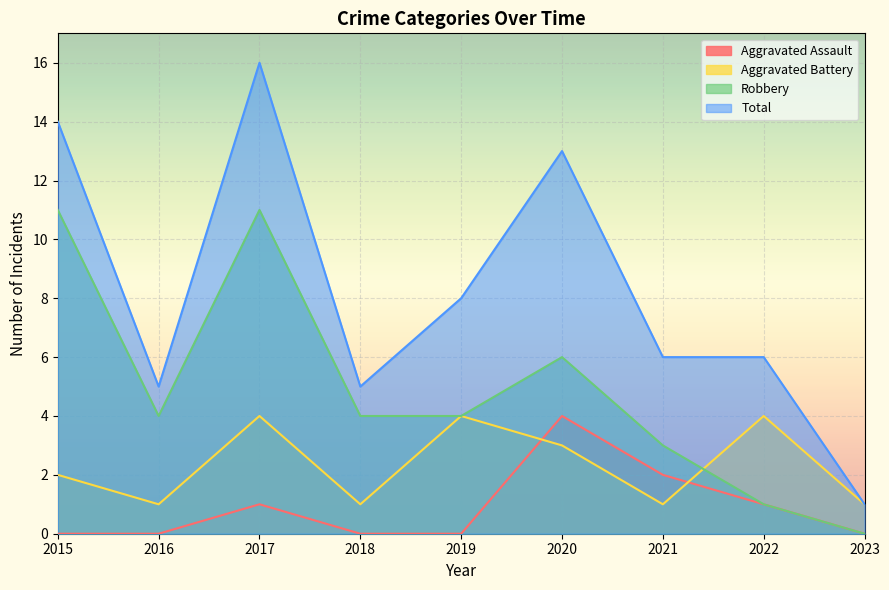

Count the Aggravated Assault values in the range 0 to 1.

7